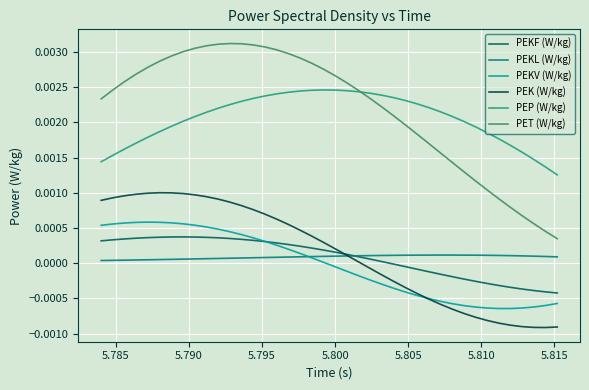

Rank the series by their maximum value, from highest to lowest.

PET (W/kg), PEP (W/kg), PEK (W/kg), PEKV (W/kg), PEKF (W/kg), PEKL (W/kg)